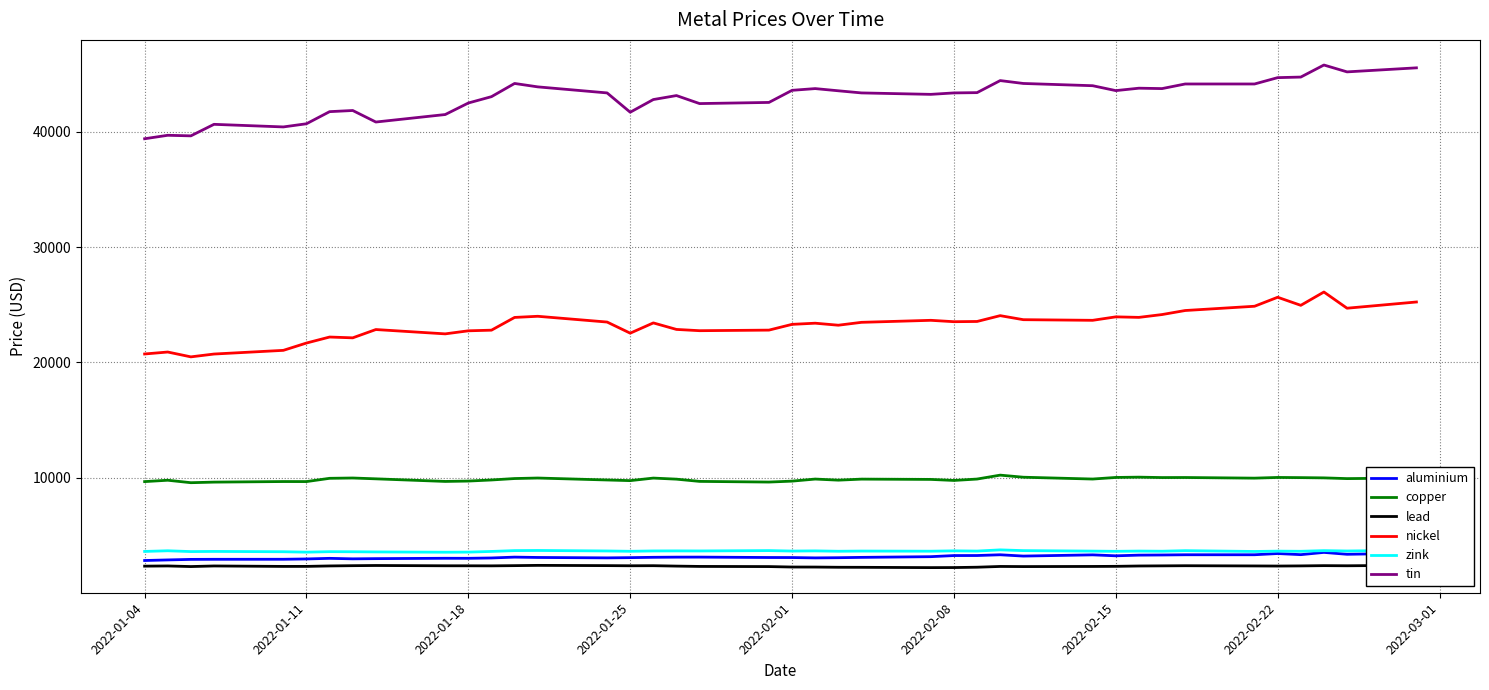

How many data points does each series have?

40